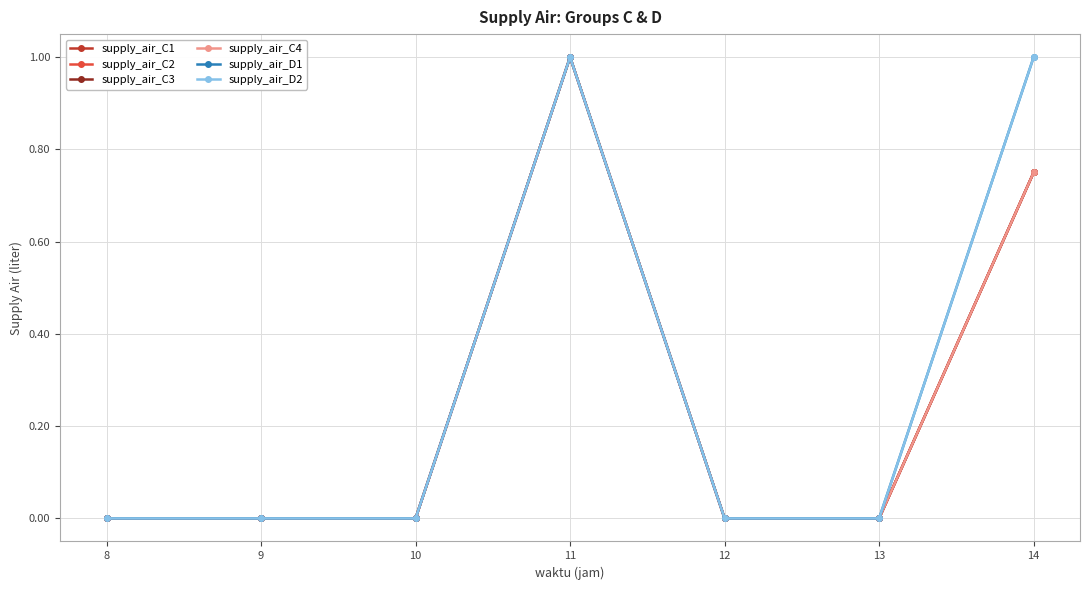

At which label is supply_air_D1 closest to 0?

8